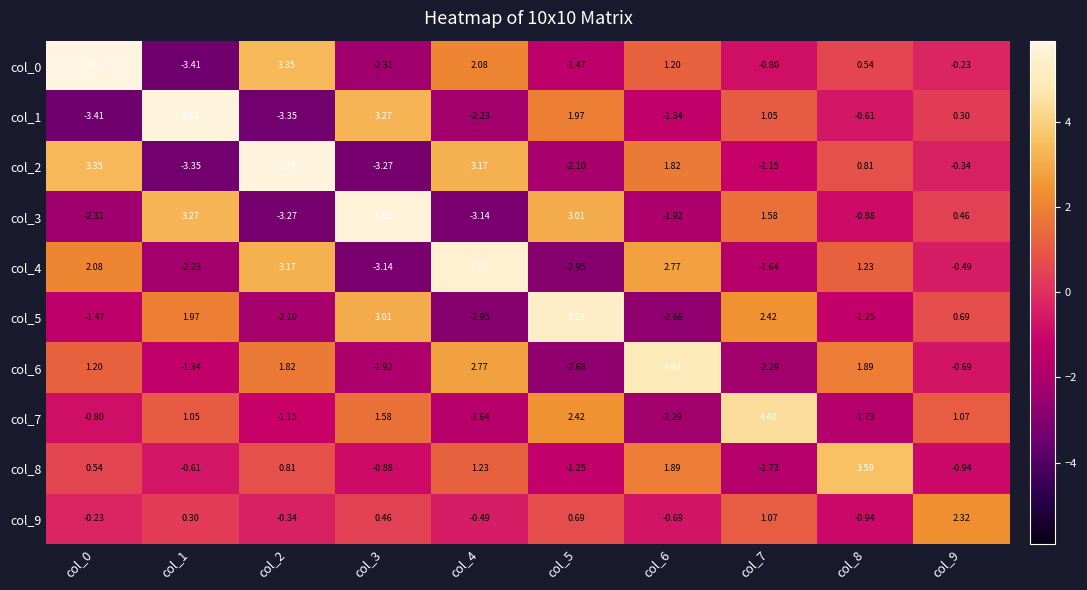

At col_2, list the series in order from largest to smallest.

col_2, col_0, col_4, col_6, col_8, col_9, col_7, col_5, col_3, col_1